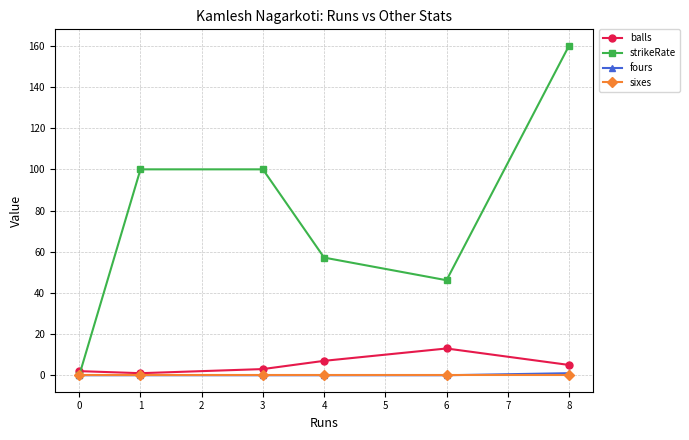

Is the value of fours at 3 greater than the value of balls at 0?

No